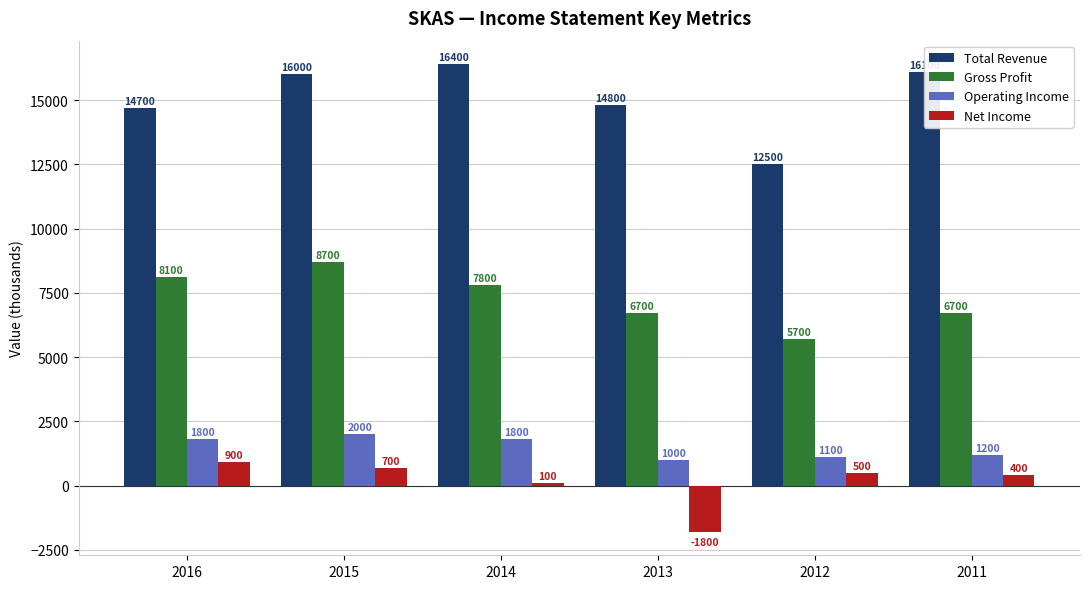

What are all the series names shown in the legend?

Total Revenue, Gross Profit, Operating Income, Net Income